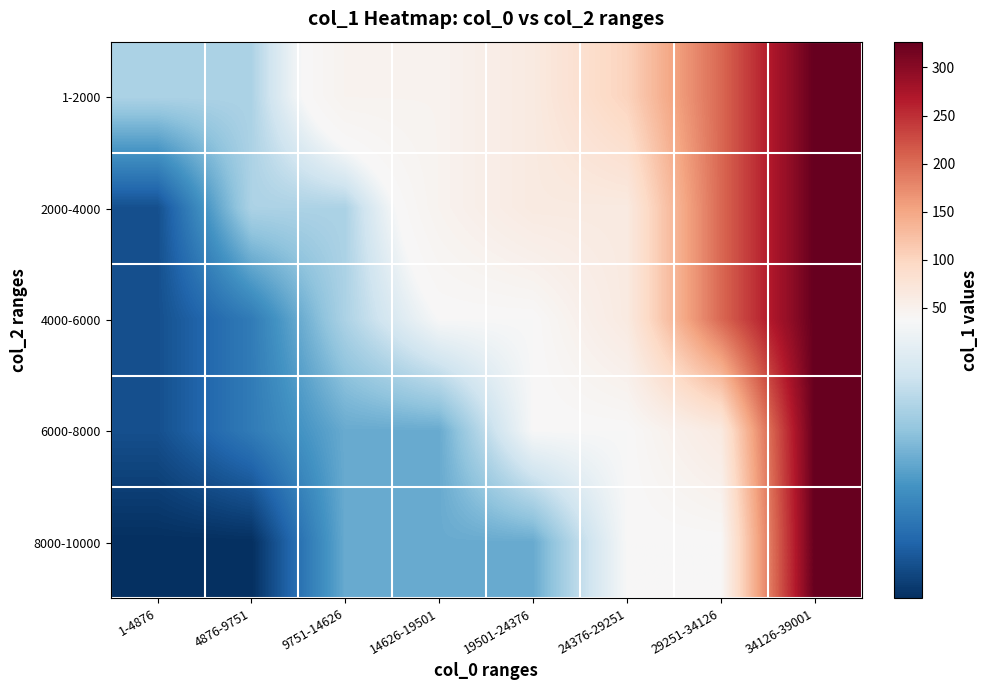

At how many categories does at least one series exceed 240?

1